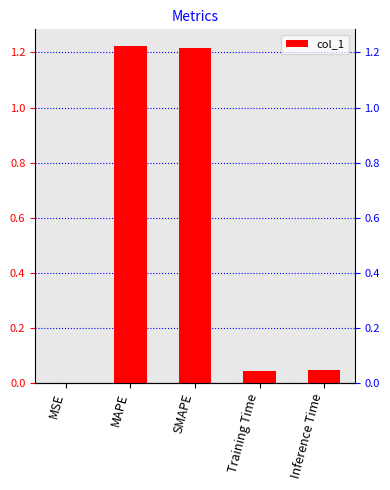

What is the label of the 4th bar from the left?

Training Time